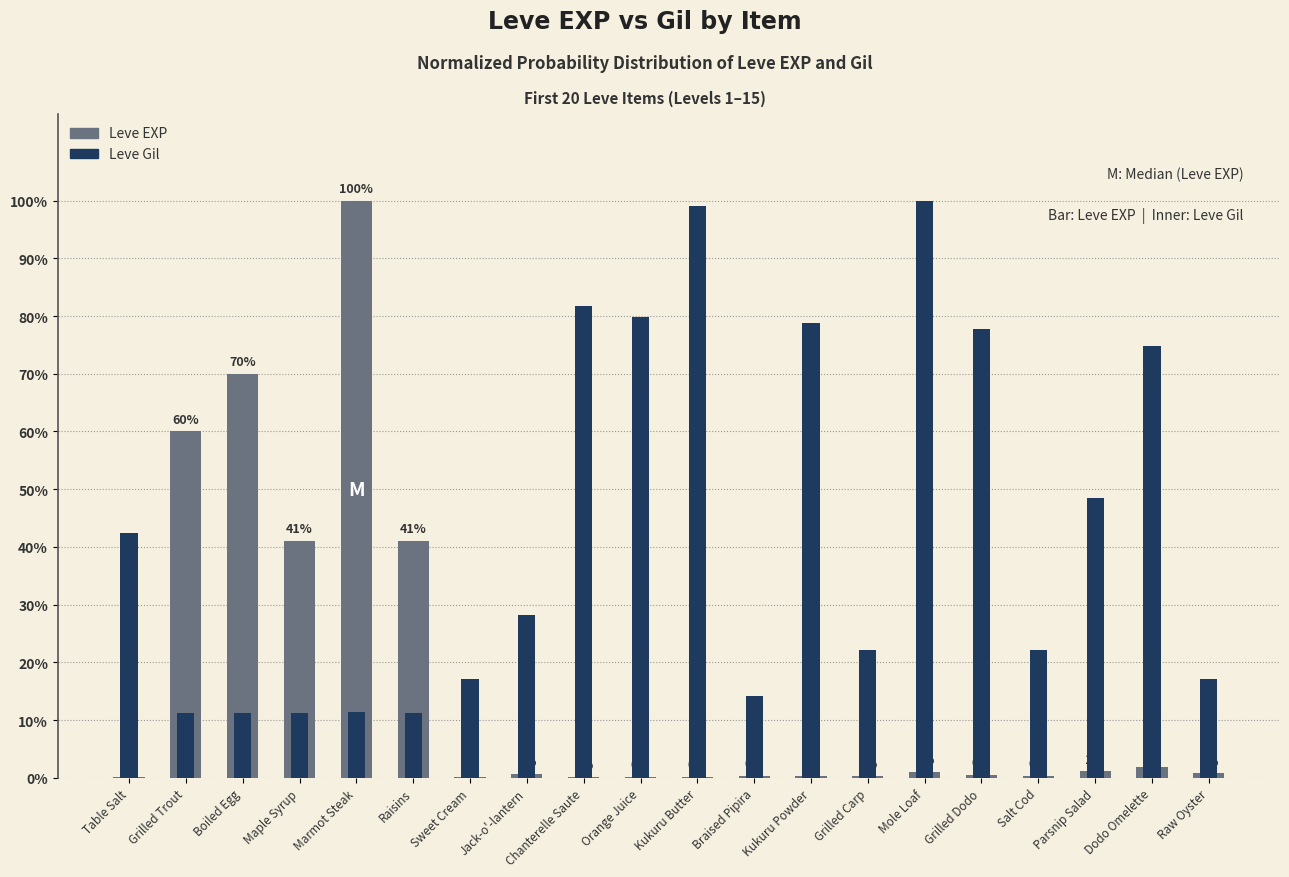

Reading right to left, list all the values displayed in this chart.

Leve EXP: 0.0	0.0	0.0	0.0	0.0	0.0	0.0	0.0	0.0	0.0	0.0	0.0	0.0	0.0	0.4	1.0	0.4	0.7	0.6	0.0
Leve Gil: 0.2	0.7	0.5	0.2	0.8	1.0	0.2	0.8	0.1	1.0	0.8	0.8	0.3	0.2	0.1	0.1	0.1	0.1	0.1	0.4